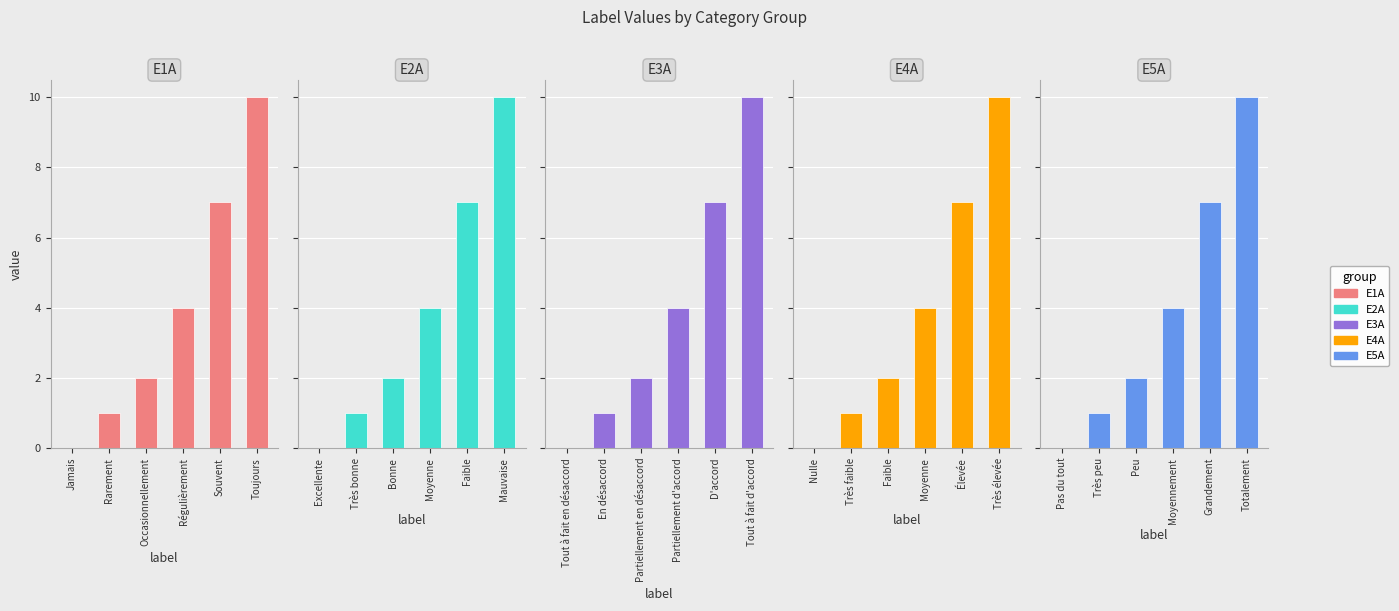

How many positive values does the E4A series have?

5